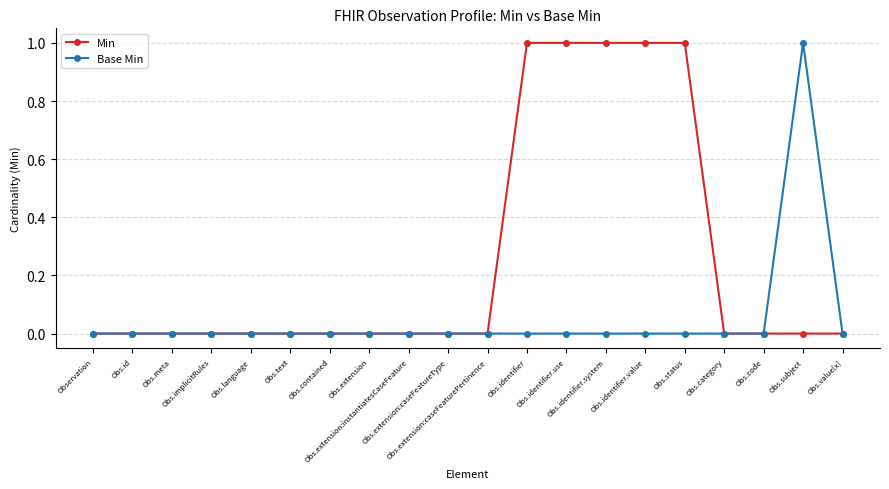

Which series has the largest total across all categories?

Min